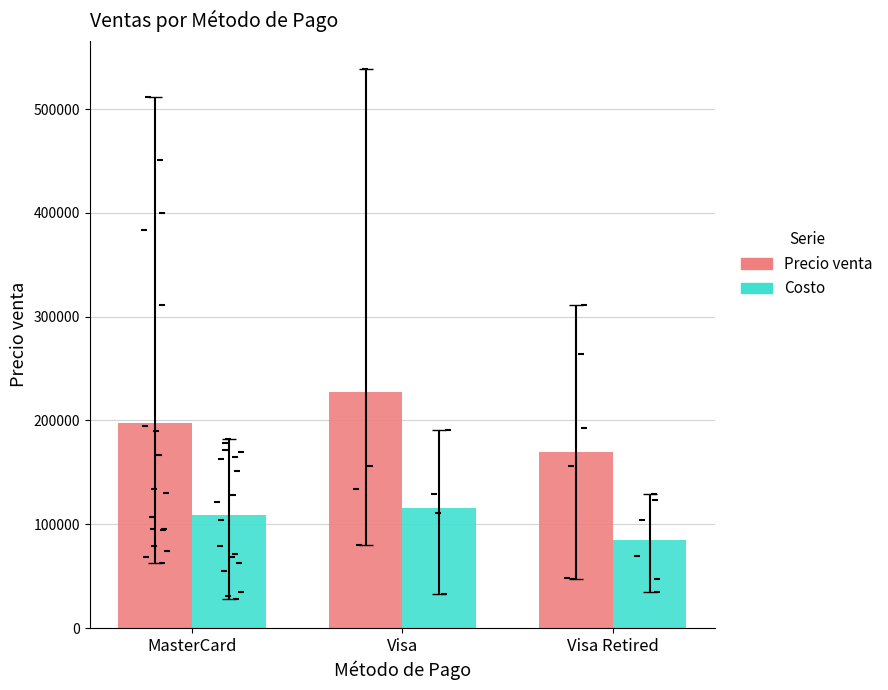

What are all the series names shown in the legend?

Precio venta, Costo